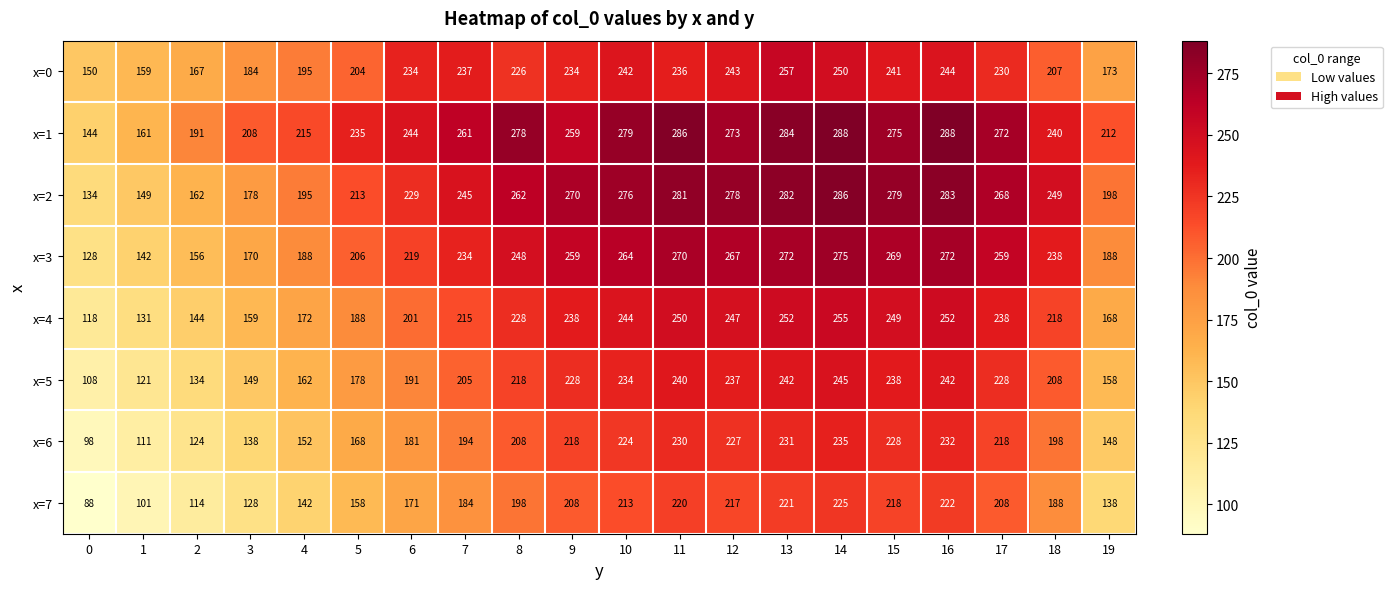

Where is x=0 nearest to the value 203?

5